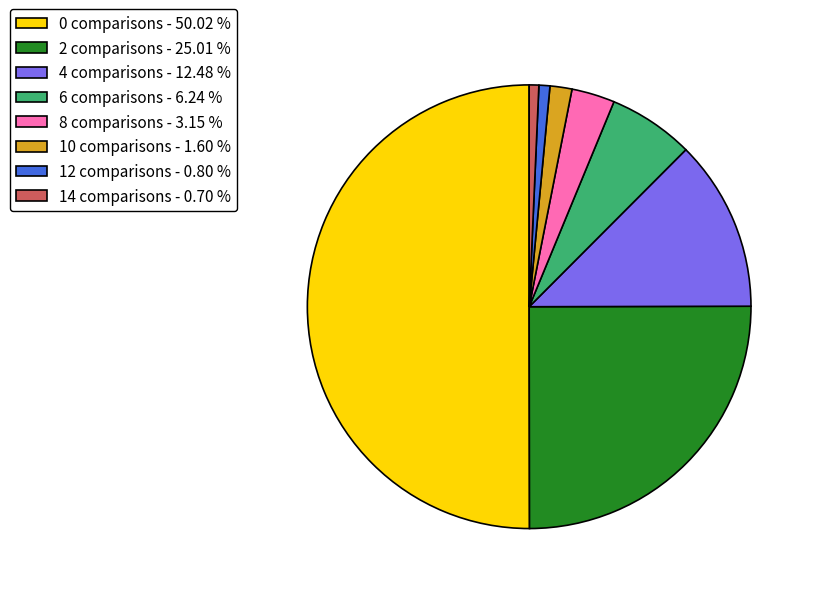

Do 10 comparisons and 8 comparisons together represent more than half of the pie?

No